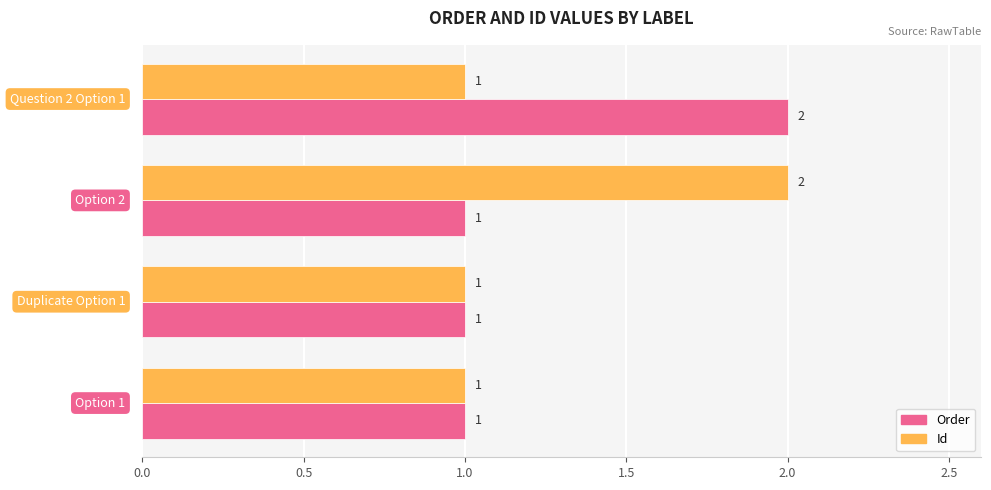

What is the sum of all Id values?

5